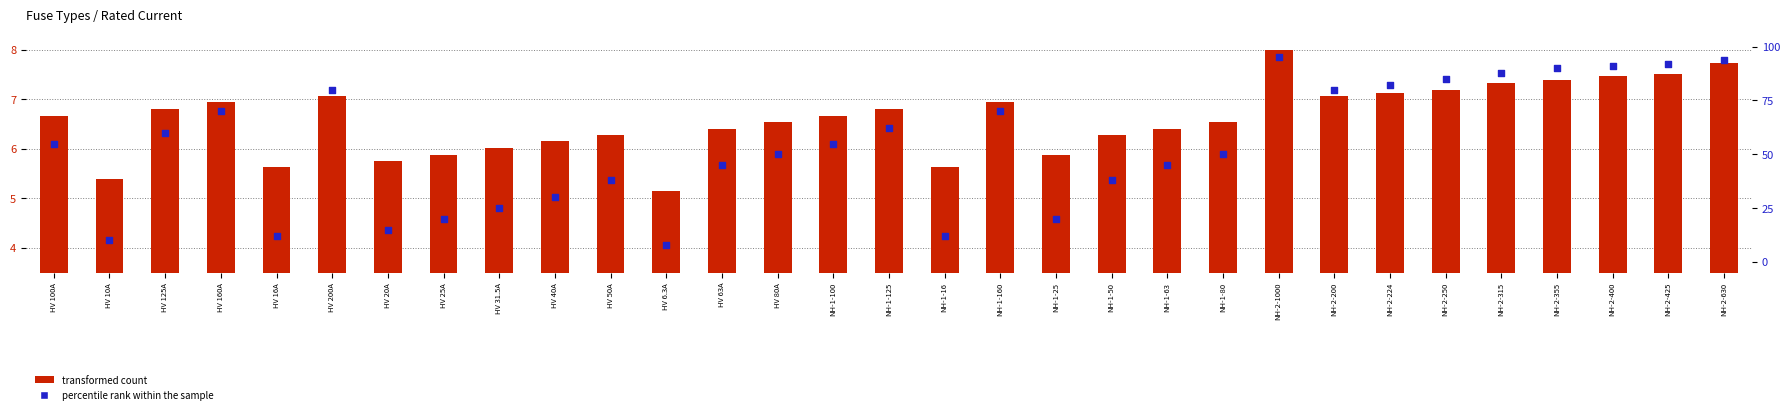

Which series contains the lowest Y value?

transformed count